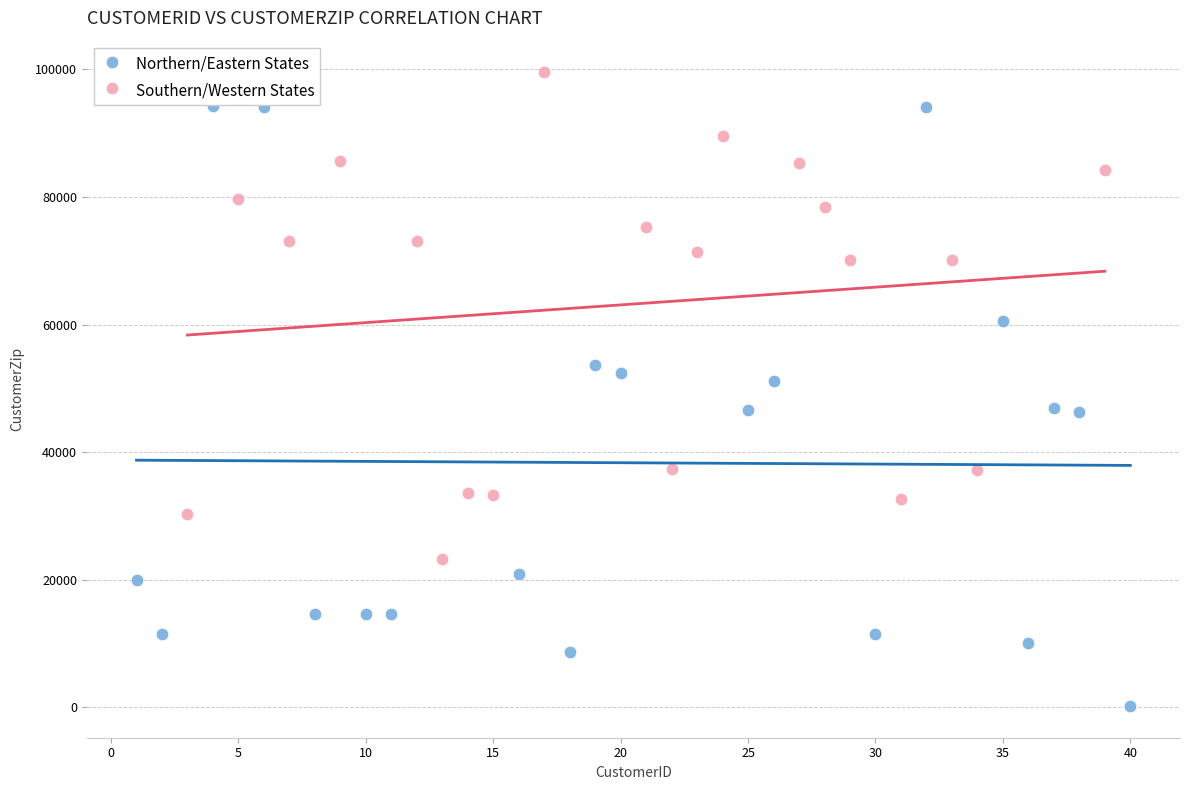

Which series reaches the maximum Y coordinate?

Southern/Western States